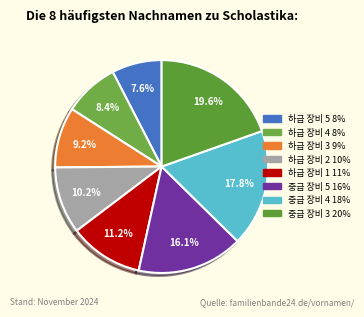

Is it true that 중급 장비 5 is 27% of the pie?

False